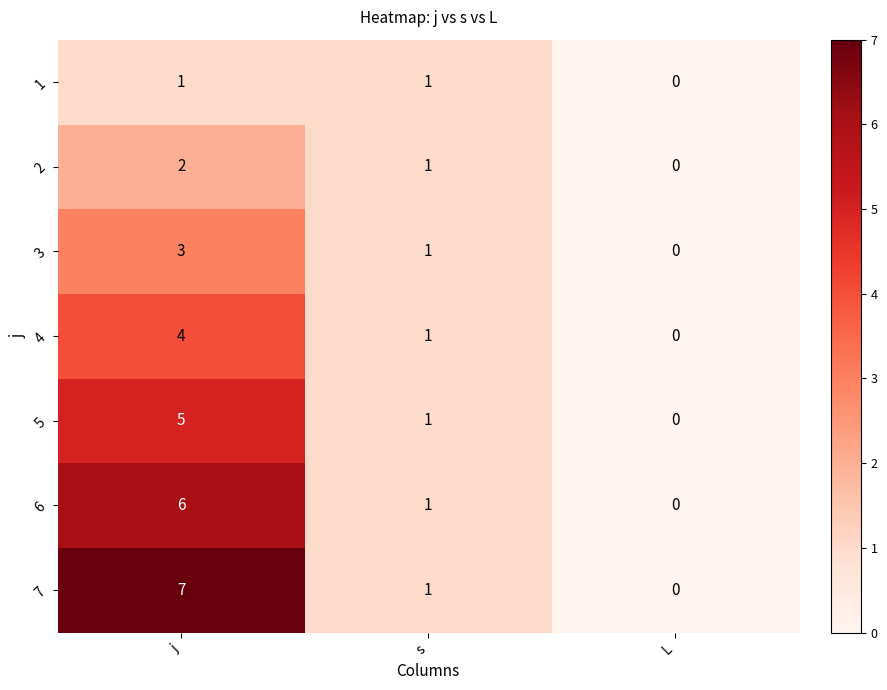

Which series has the largest total across all categories?

7